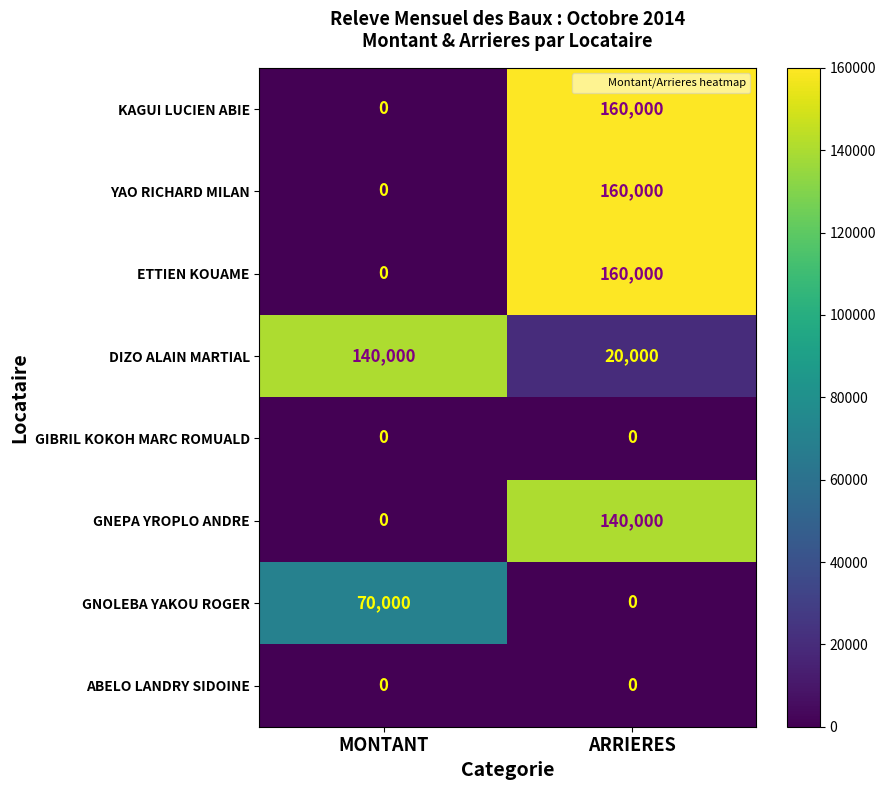

What is the total value across all series at MONTANT?

210000